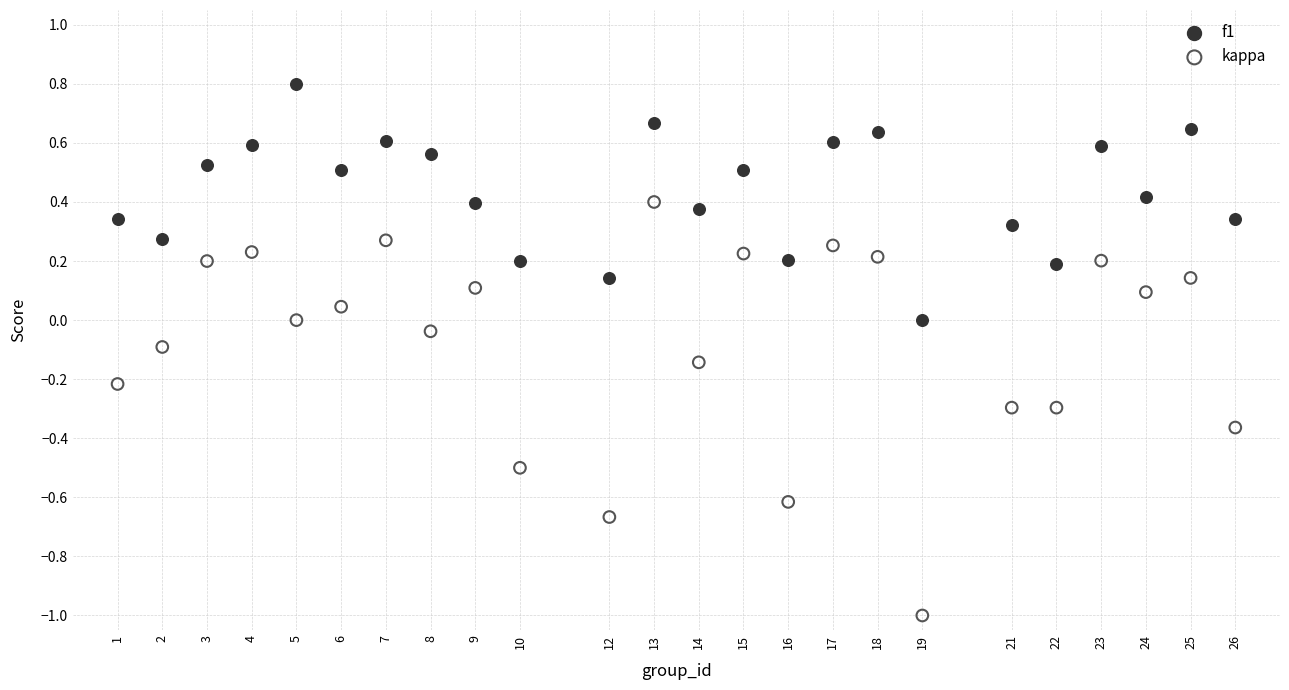

Across all data points, what is the range of X values (max minus min)?

25.0